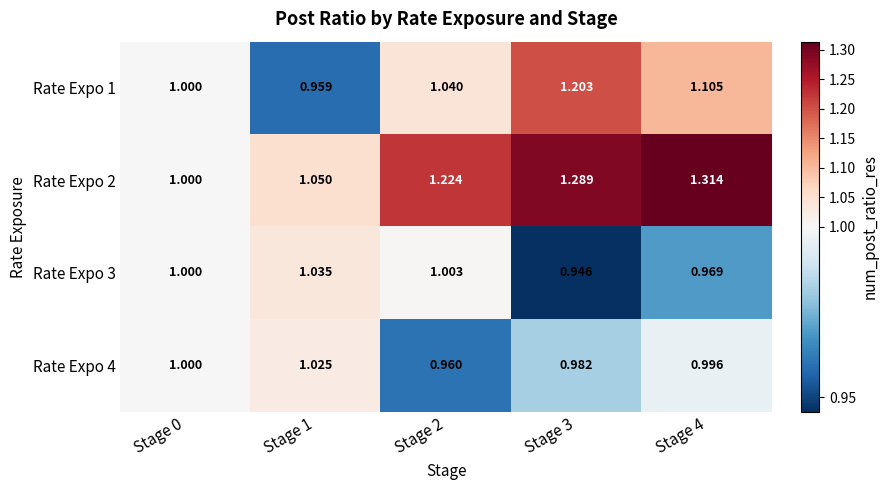

How many distinct data groups are displayed?

4